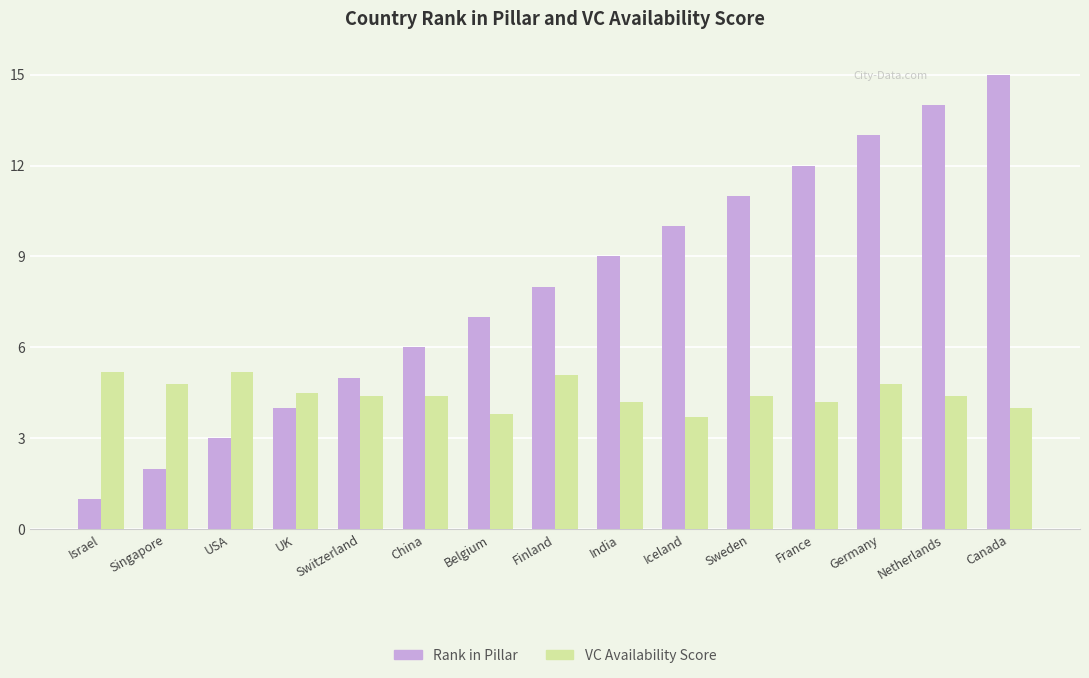

What are all the series names shown in the legend?

Rank in Pillar, VC Availability Score